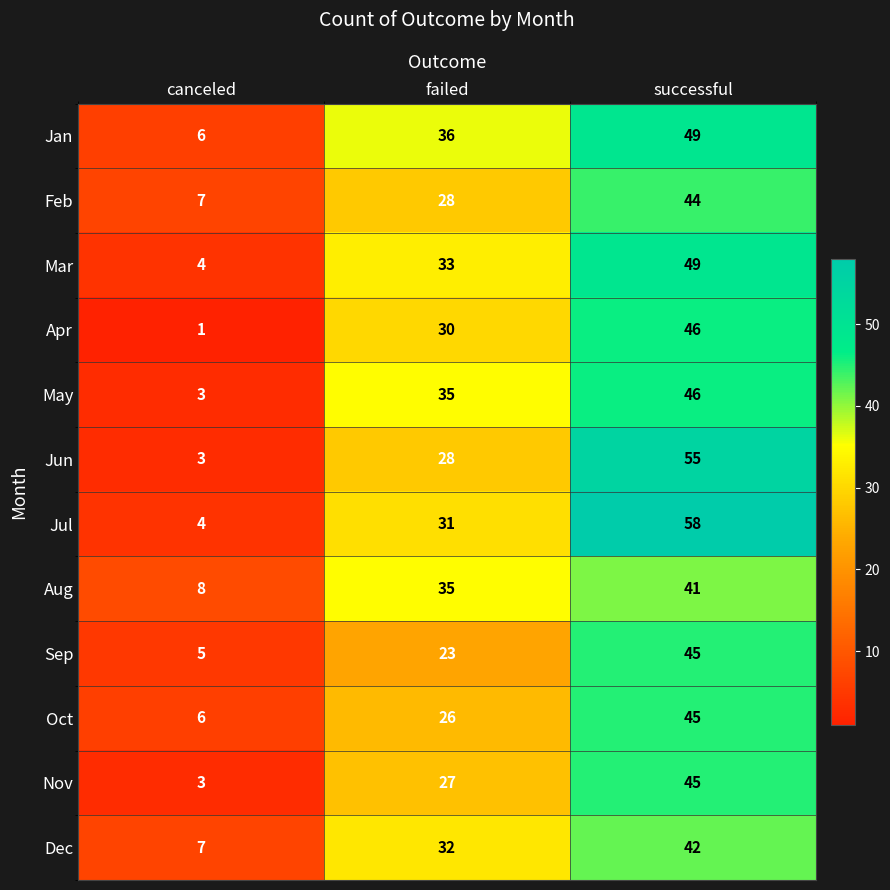

List the labels in order of Dec value, smallest first.

canceled, failed, successful